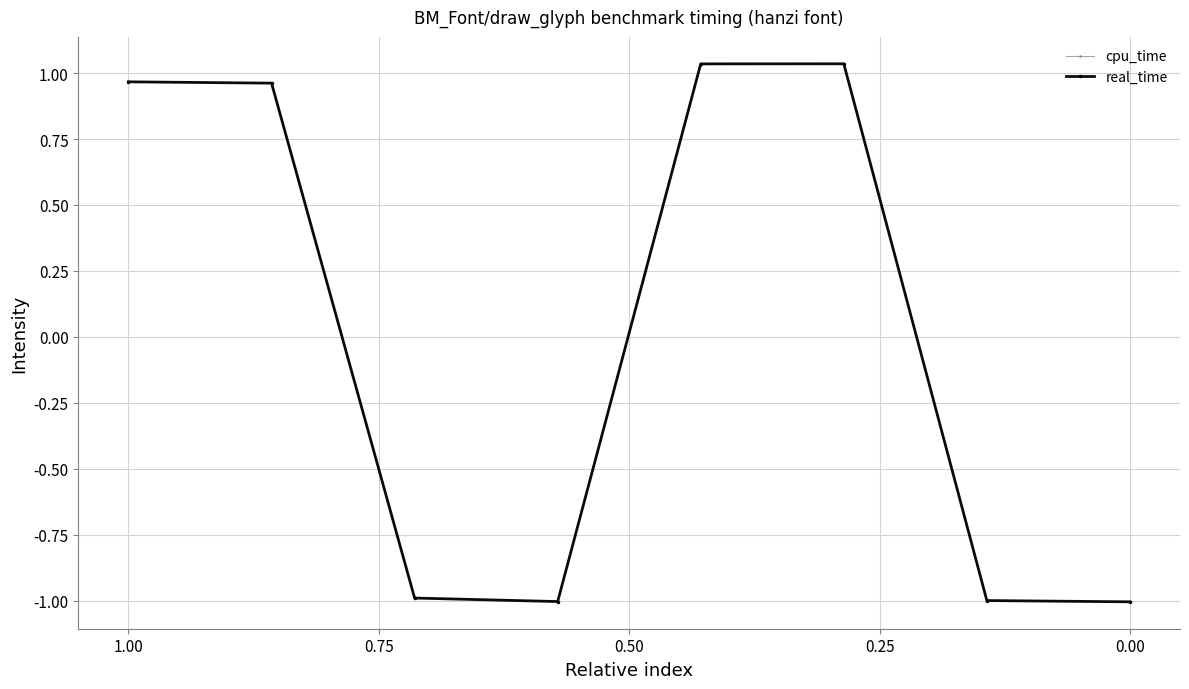

Does the chart have visible grid lines?

Yes